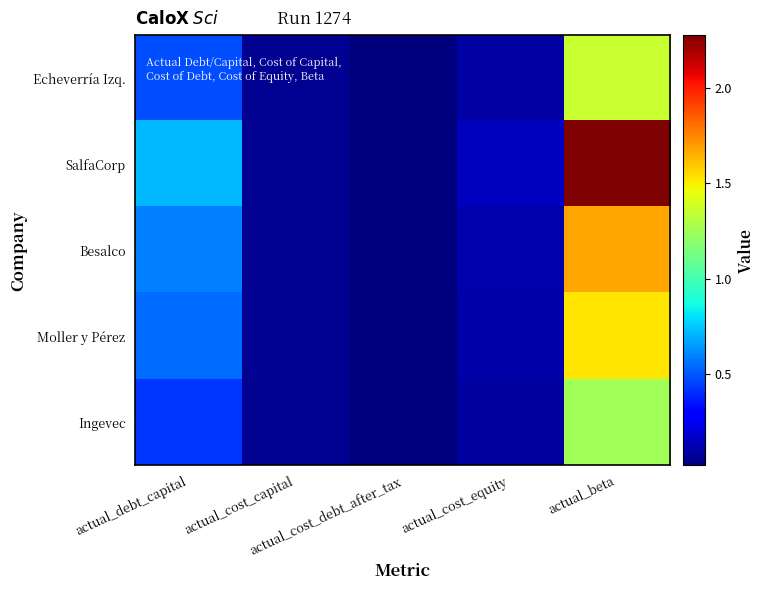

Reading left to right, what are all the values shown in this chart?

Echeverría Izq.: actual_debt_capital=0.5	actual_cost_capital=0.1	actual_cost_debt_after_tax=0.0	actual_cost_equity=0.1	actual_beta=1.4
SalfaCorp: actual_debt_capital=0.7	actual_cost_capital=0.1	actual_cost_debt_after_tax=0.0	actual_cost_equity=0.2	actual_beta=2.3
Besalco: actual_debt_capital=0.6	actual_cost_capital=0.1	actual_cost_debt_after_tax=0.0	actual_cost_equity=0.1	actual_beta=1.7
Moller y Pérez: actual_debt_capital=0.5	actual_cost_capital=0.1	actual_cost_debt_after_tax=0.0	actual_cost_equity=0.1	actual_beta=1.5
Ingevec: actual_debt_capital=0.4	actual_cost_capital=0.1	actual_cost_debt_after_tax=0.0	actual_cost_equity=0.1	actual_beta=1.2